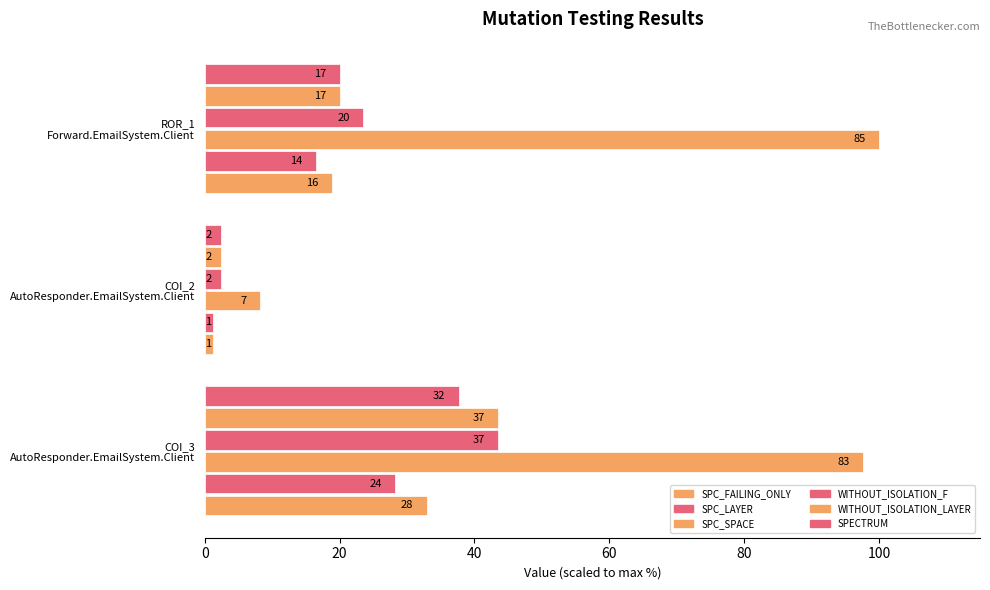

What is the value of the SPECTRUM bar at the 2nd from the left?

2.4